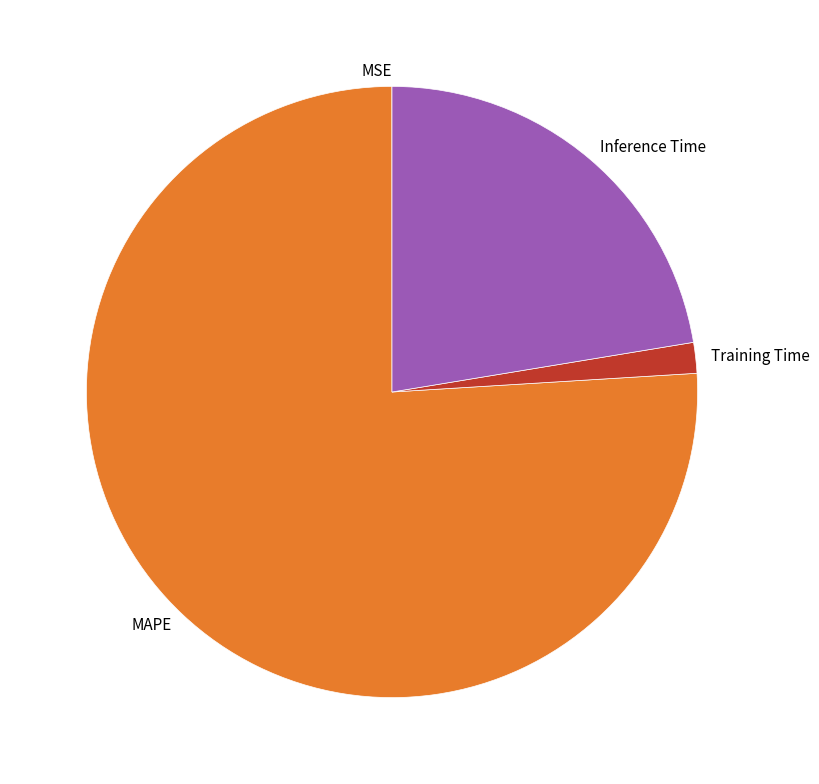

Does any single category account for the majority?

Yes